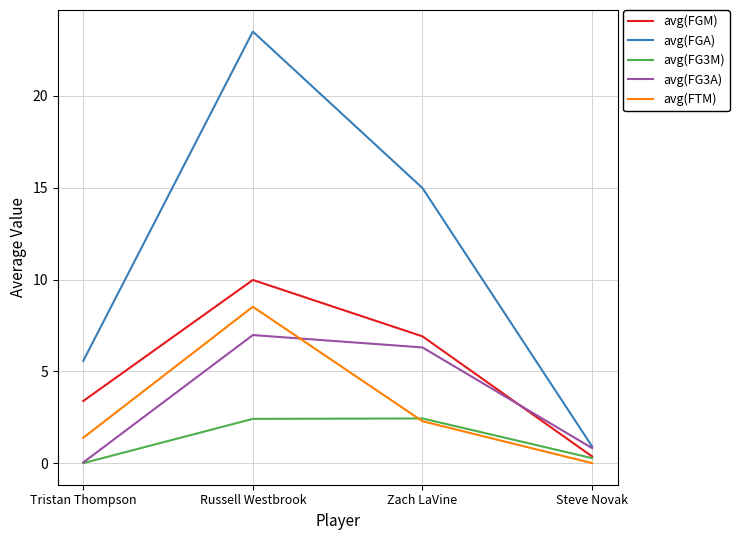

List the series in order of their peak value, lowest first.

avg(FG3M), avg(FG3A), avg(FTM), avg(FGM), avg(FGA)